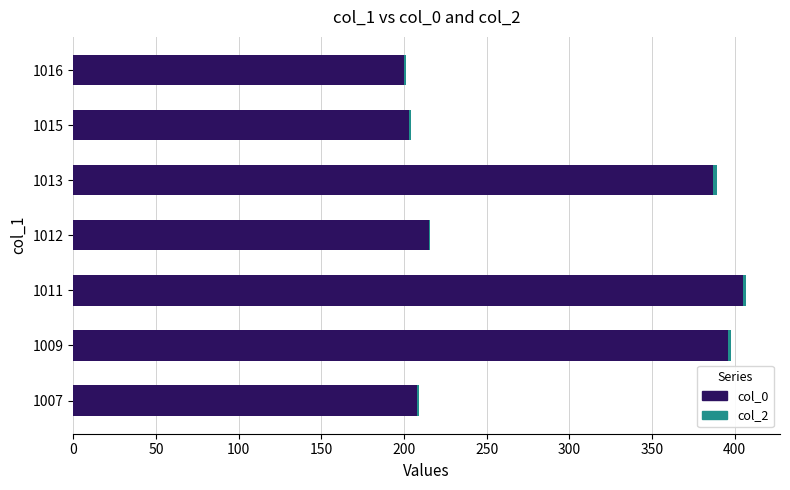

Is it true that col_0 equals 396 at 1009?

True